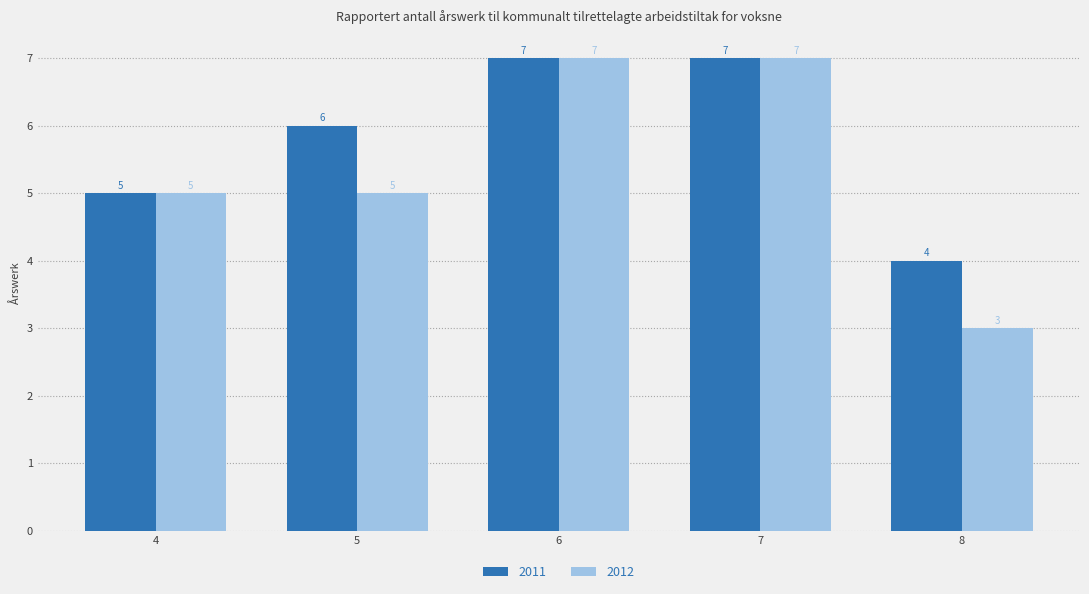

How many groups of bars are there?

5